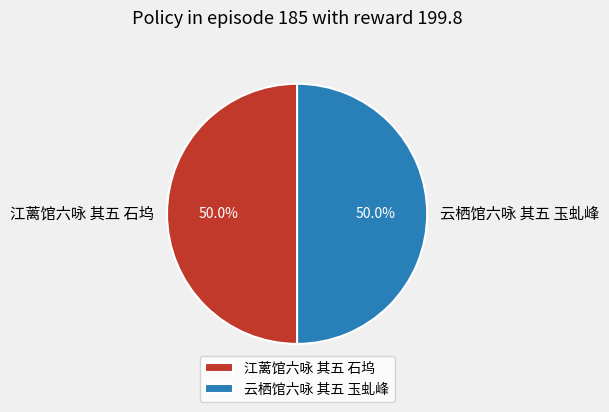

Approximately how many times larger is the value at 江蓠馆六咏 其五 石坞 compared to 云栖馆六咏 其五 玉虬峰?

1.0